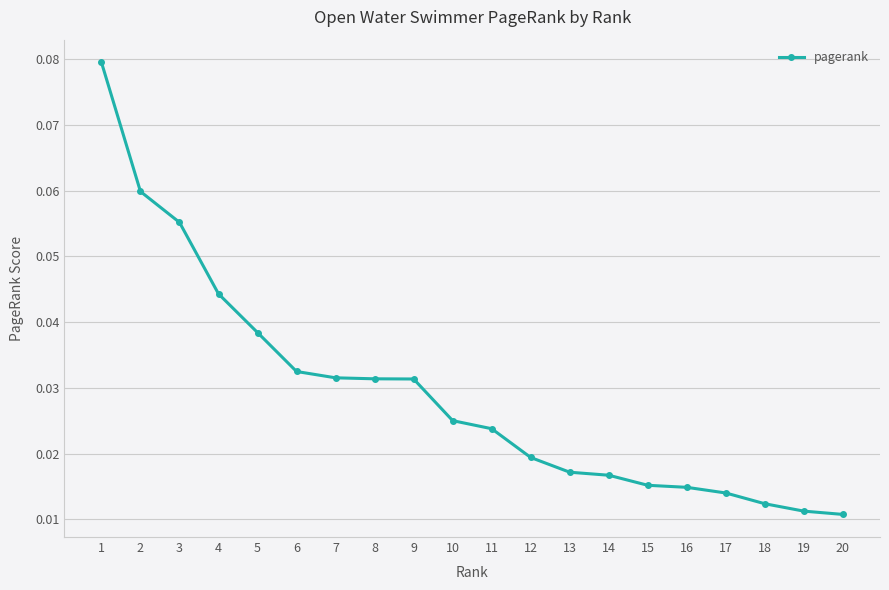

Count the values in the range 0 to 1.

20